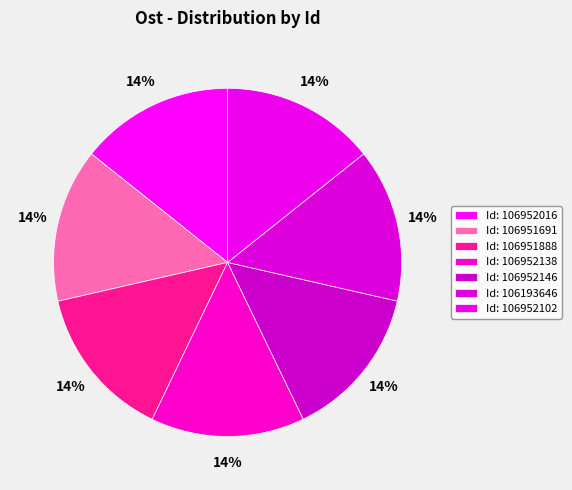

How many slices are in this pie chart?

7